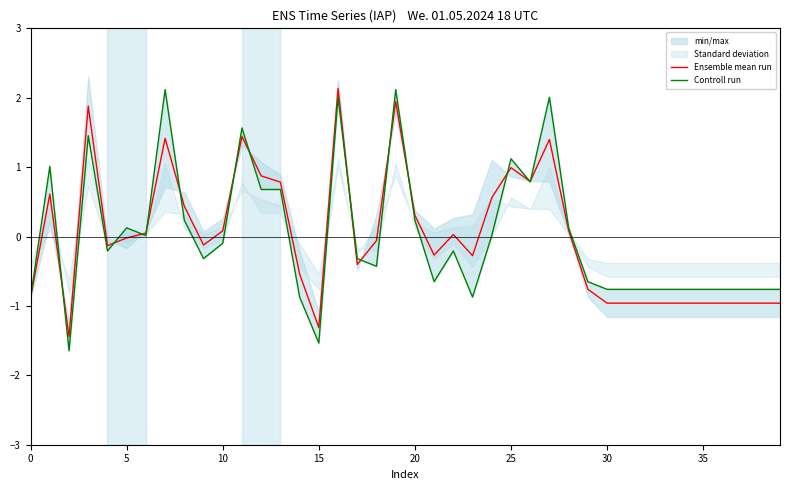

Read the Ensemble mean run value at 10.

0.1